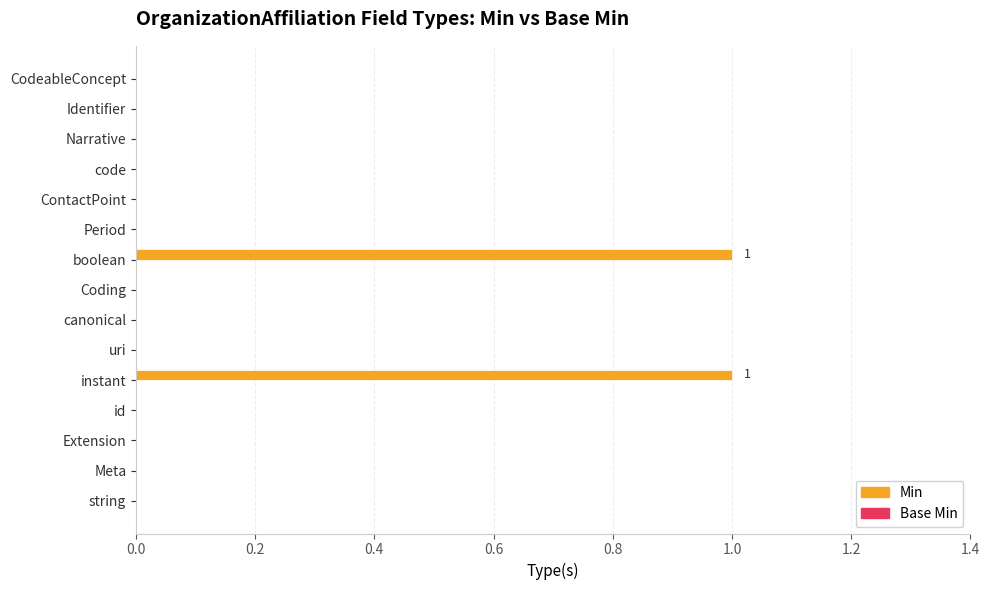

Which has a higher value, CodeableConcept or instant?

instant